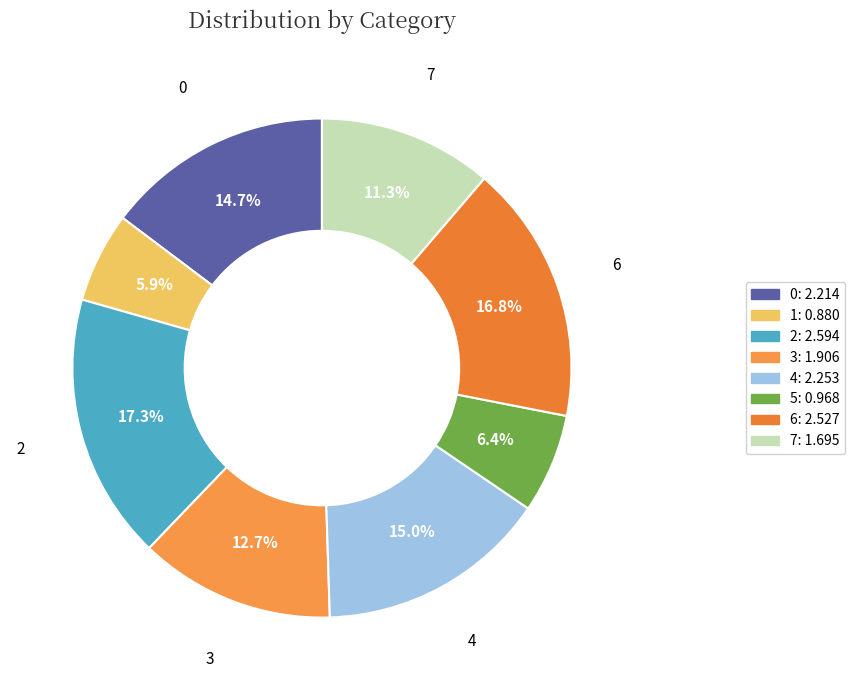

To the nearest percent, what is the combined percentage of 3 and 2?

30%